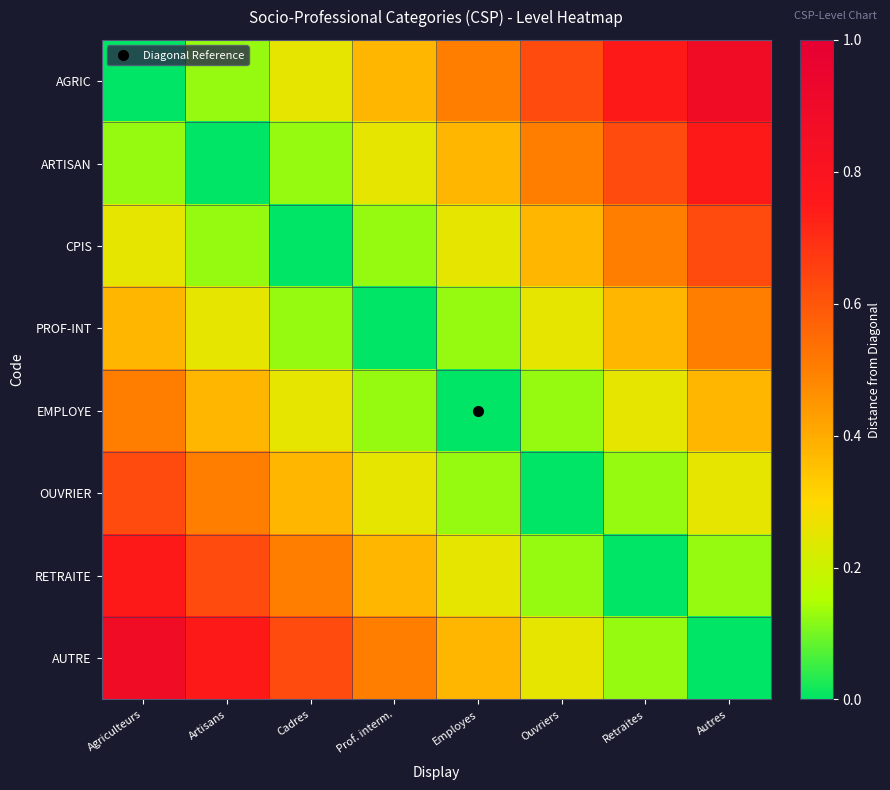

Which series has the largest total across all categories?

AGRIC